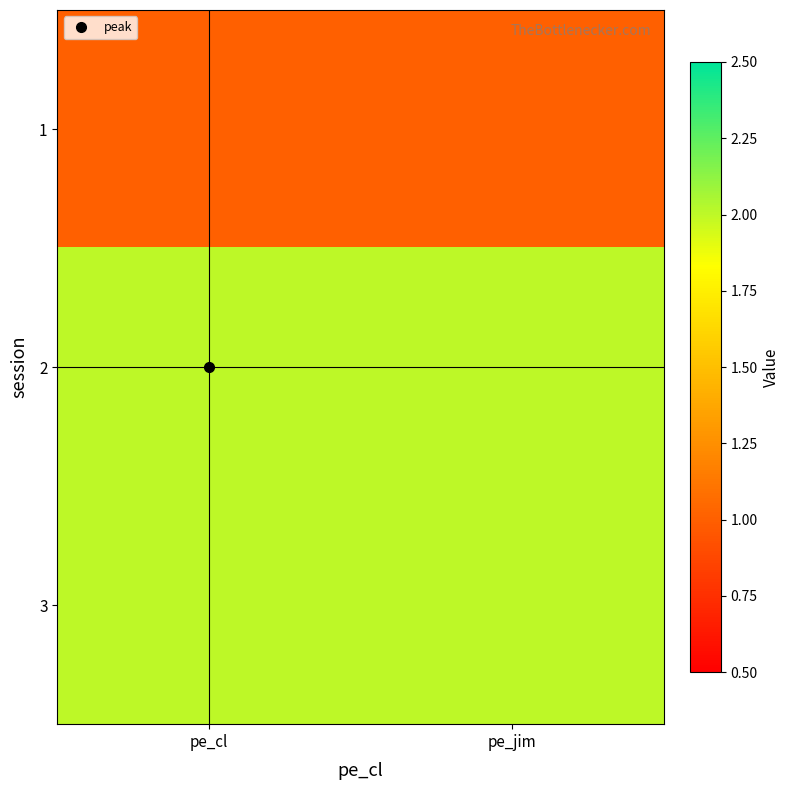

Reading left to right, what are all the values shown in this chart?

1: pe_cl=1	pe_jim=1
2: pe_cl=2	pe_jim=2
3: pe_cl=2	pe_jim=2